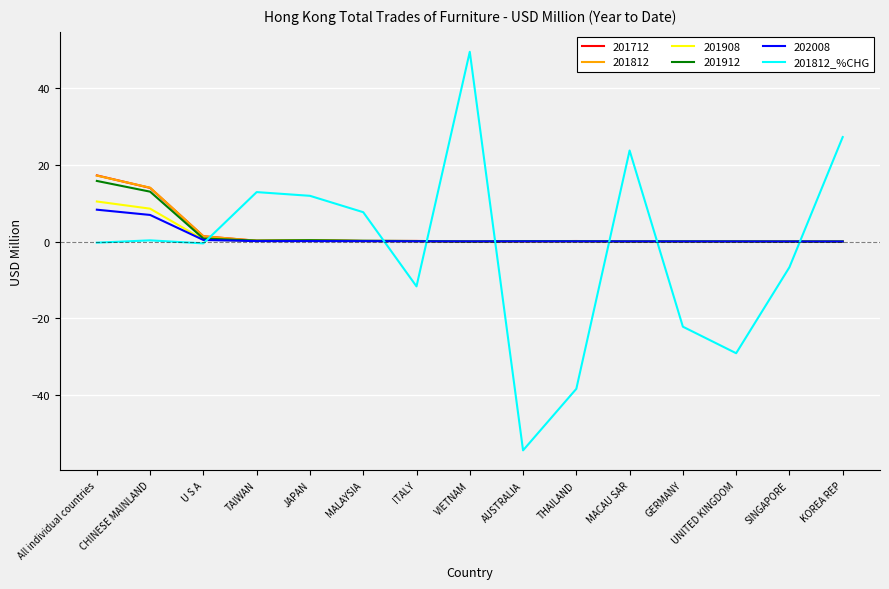

Which series has the widest spread of values?

201812_%CHG